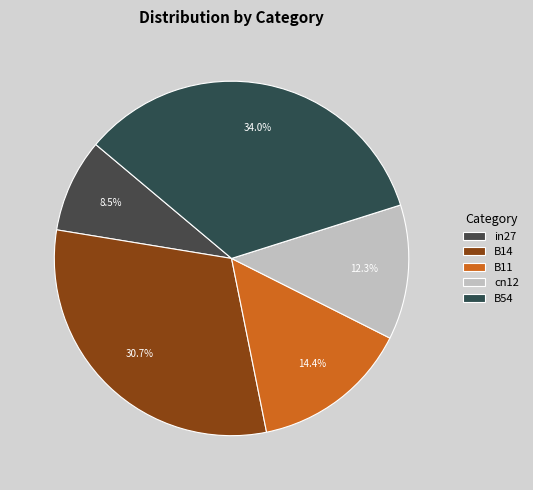

What percentage is NOT represented by B11?

85.6%